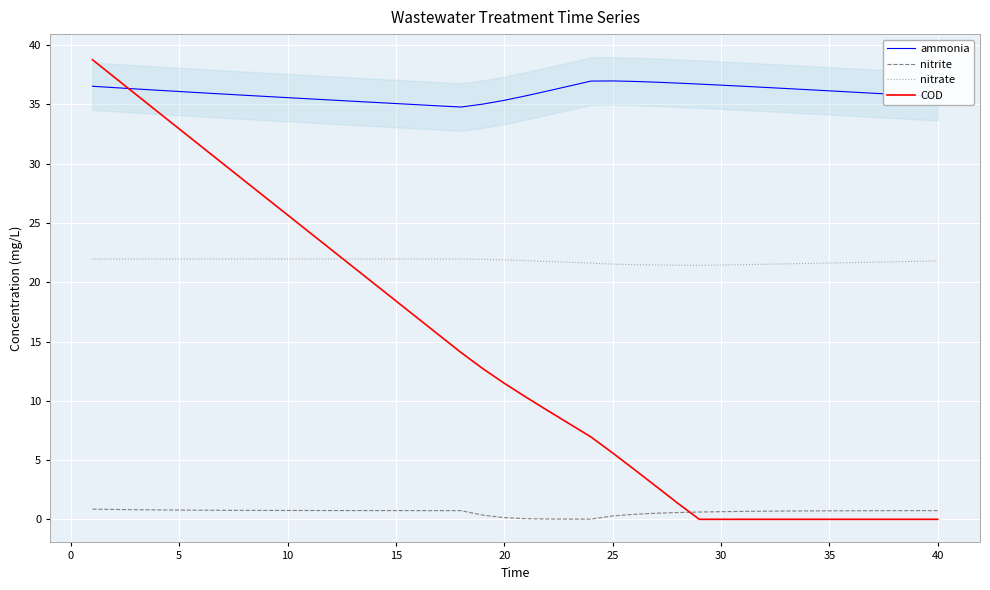

What is the lowest value of the ammonia series?

34.8